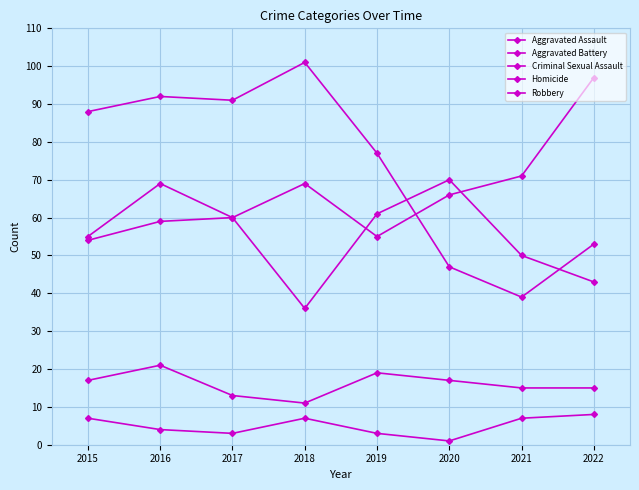

Which category has the highest value in the Aggravated Assault series?

2022